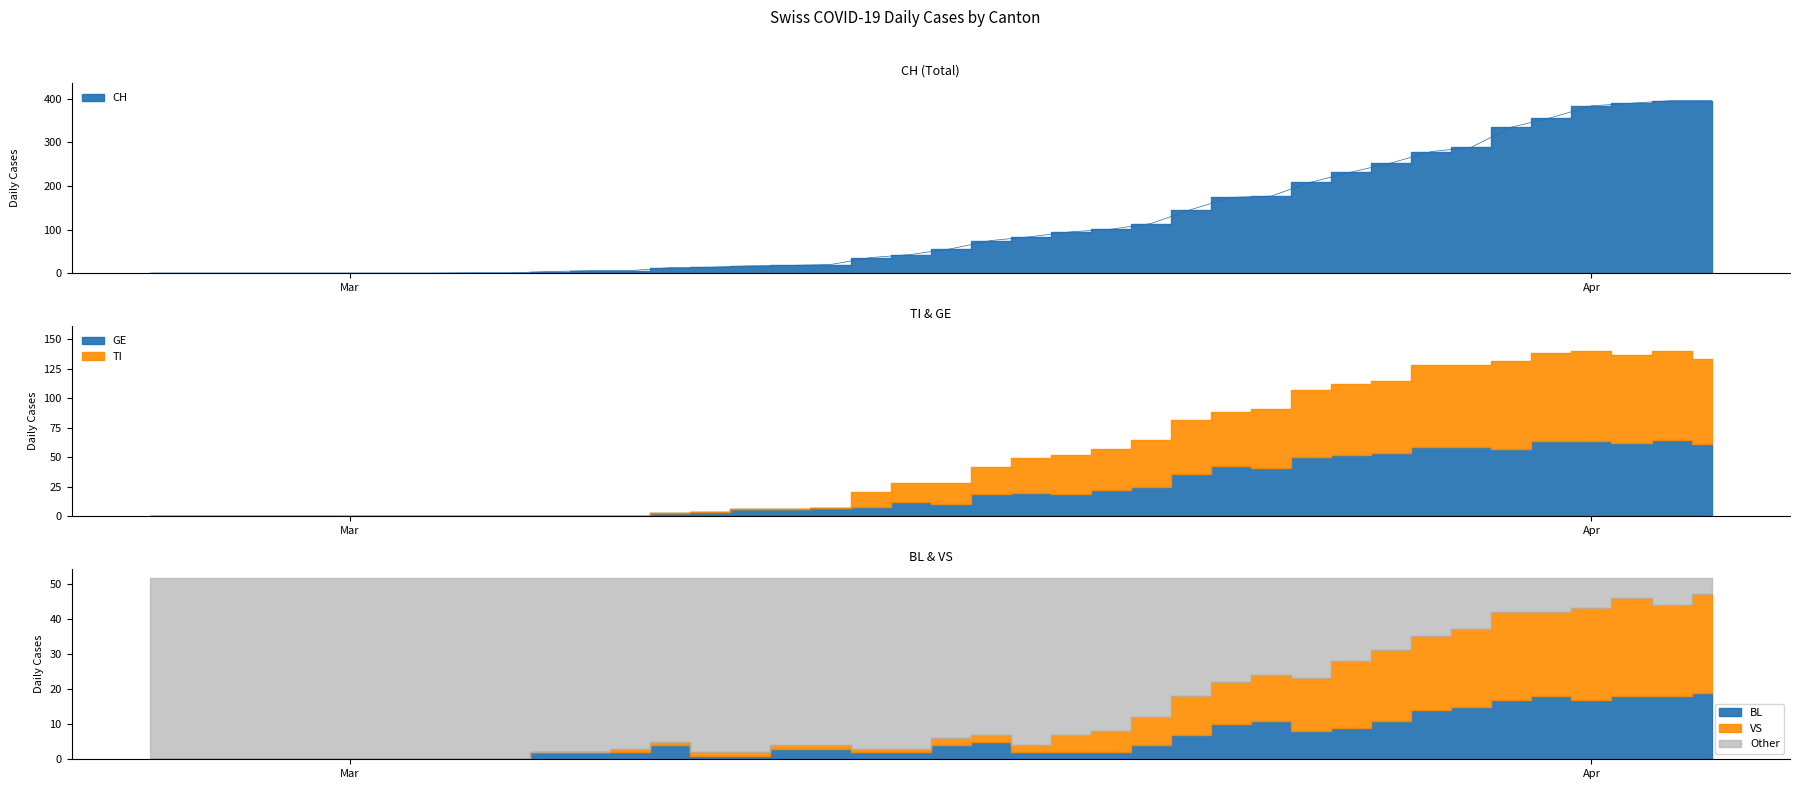

True or false: CH has a value of 13 at 13.

True